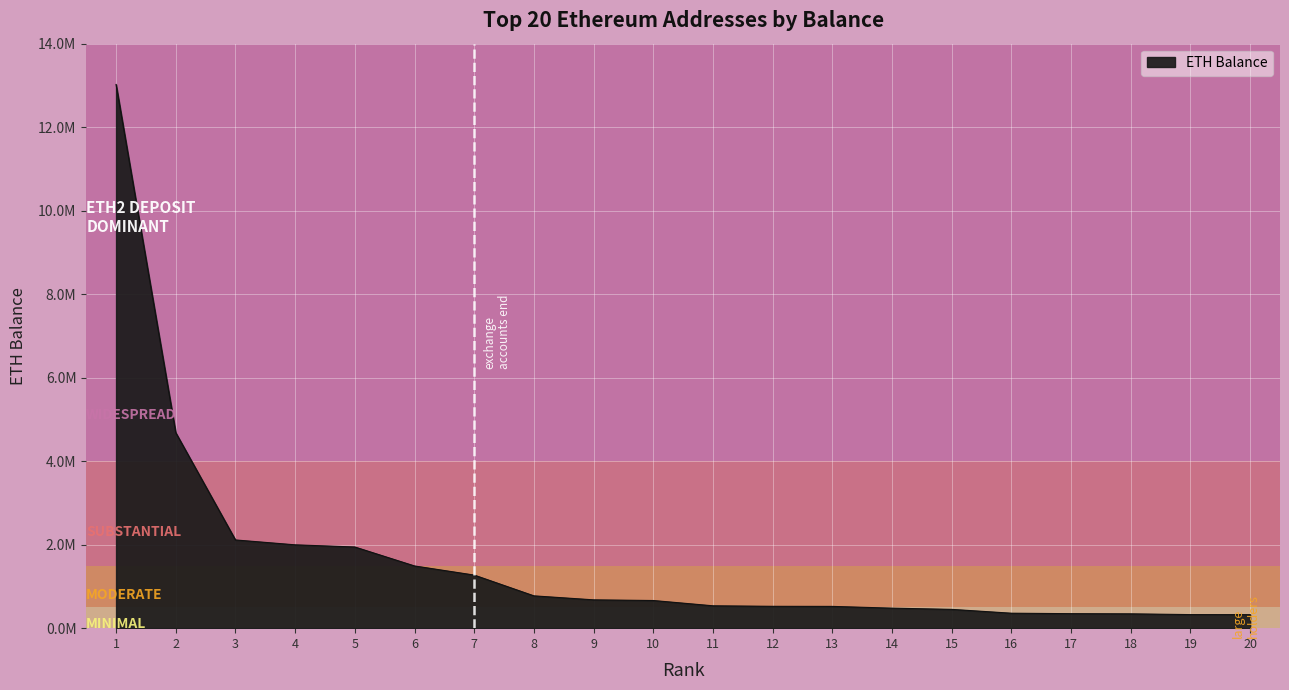

Does the chart have visible grid lines?

Yes